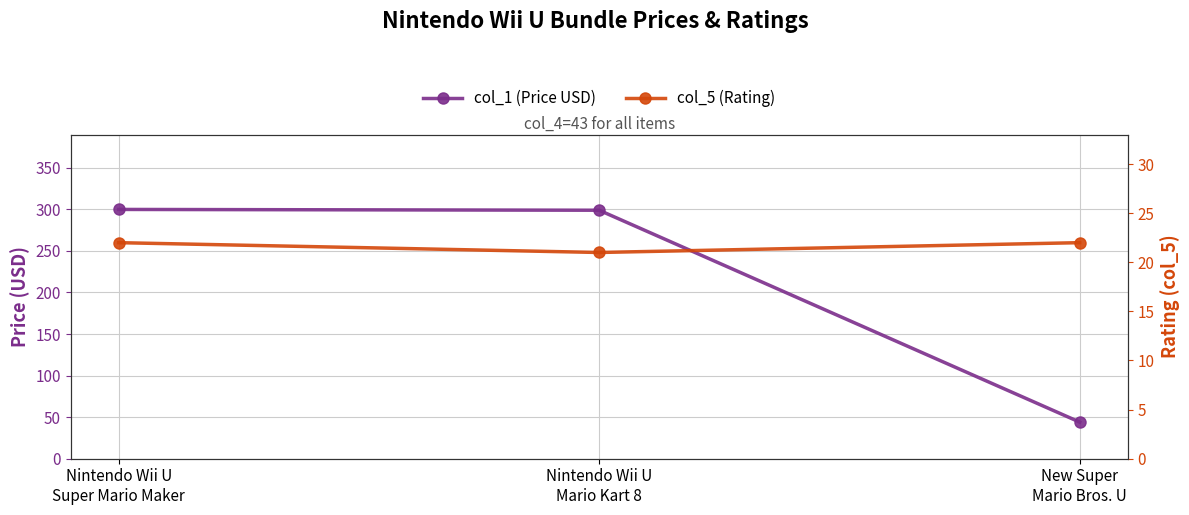

What is the difference between the col_5 (Rating) values at New Super
Mario Bros. U and Nintendo Wii U
Mario Kart 8?

1.0